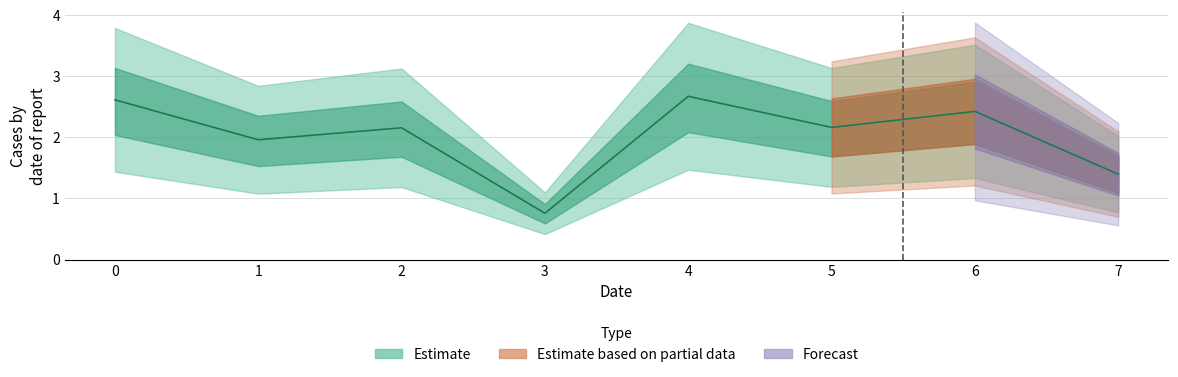

What is the minimum value shown in the chart?

0.8